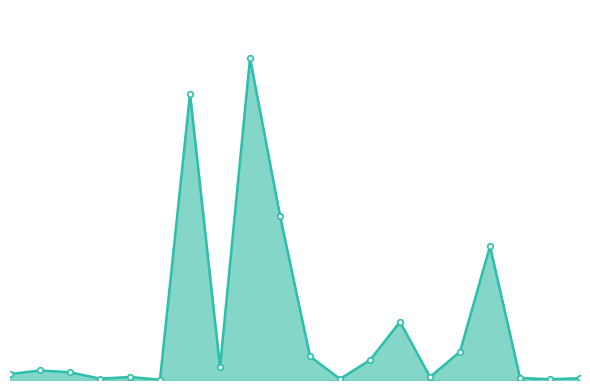

Does the chart have visible grid lines?

No